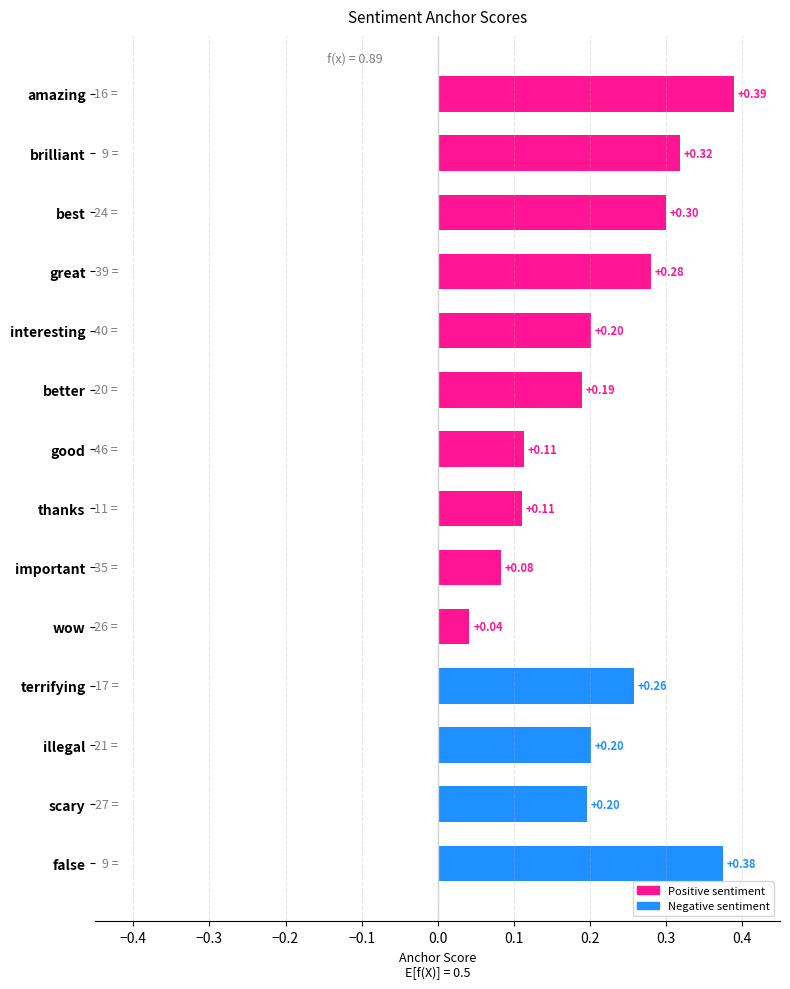

What is the sum of the values at scary and important?

0.3